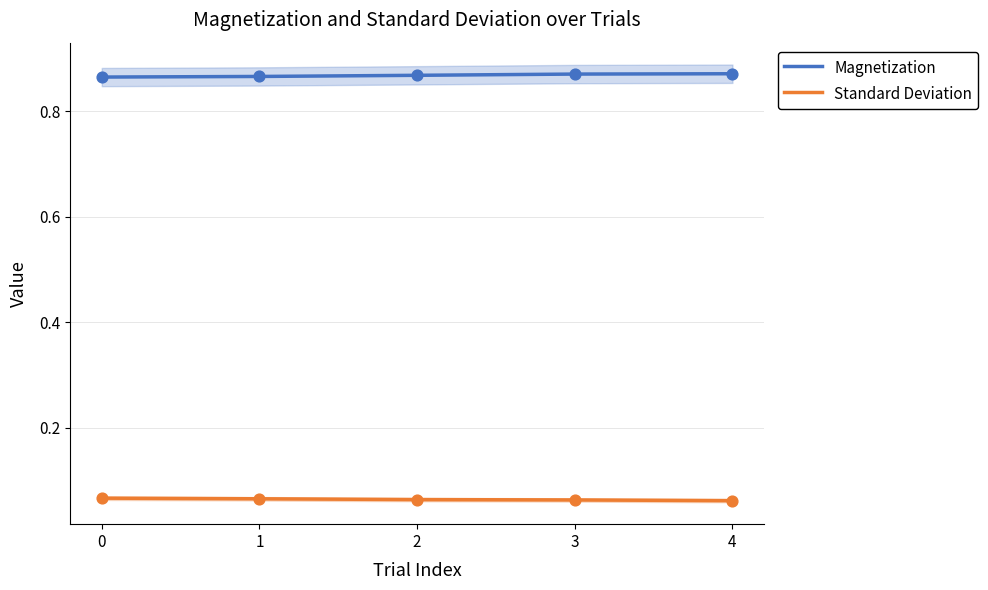

What is the total value across all series at 3?

0.9